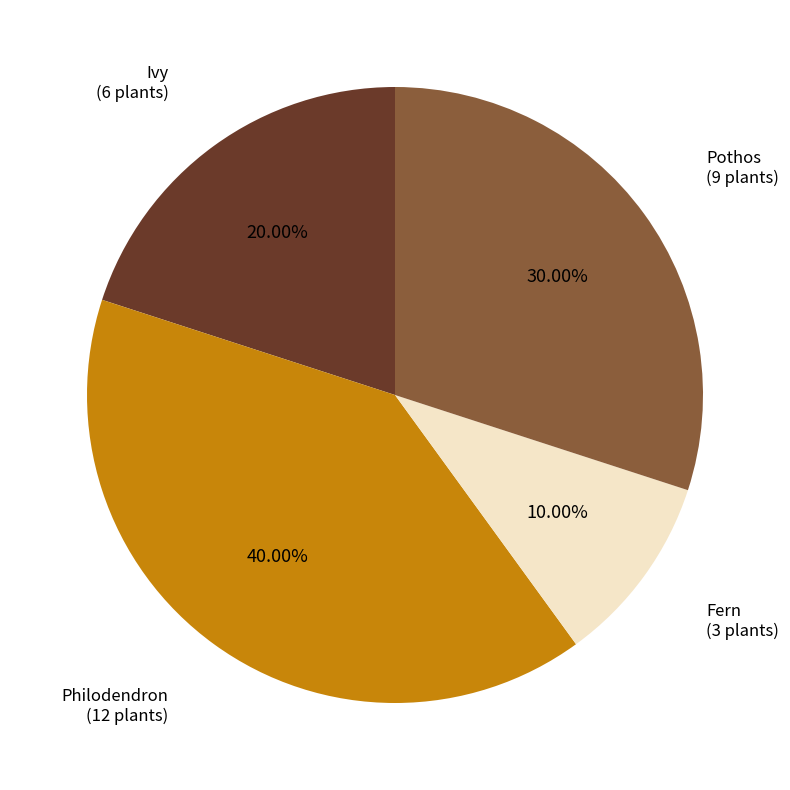

To the nearest percent, what is the difference between the largest and smallest slice percentages?

30%